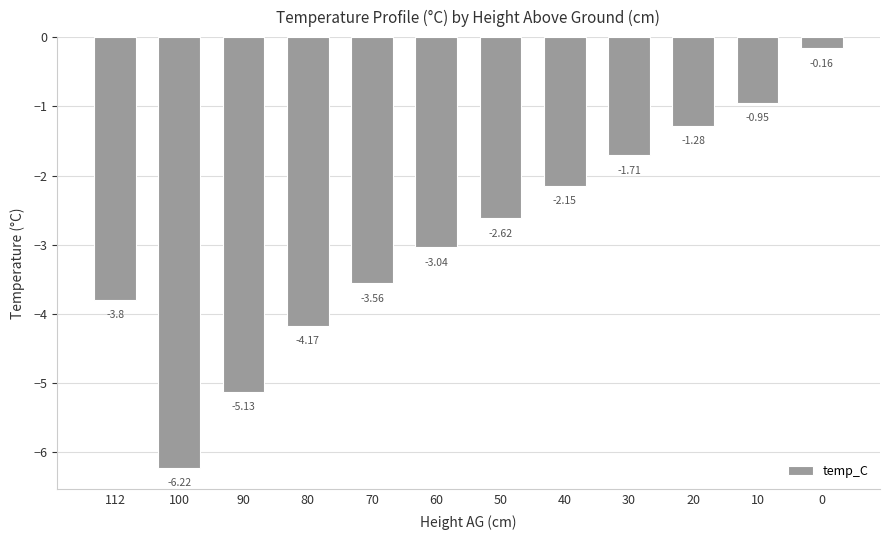

How many bars are there in total?

12